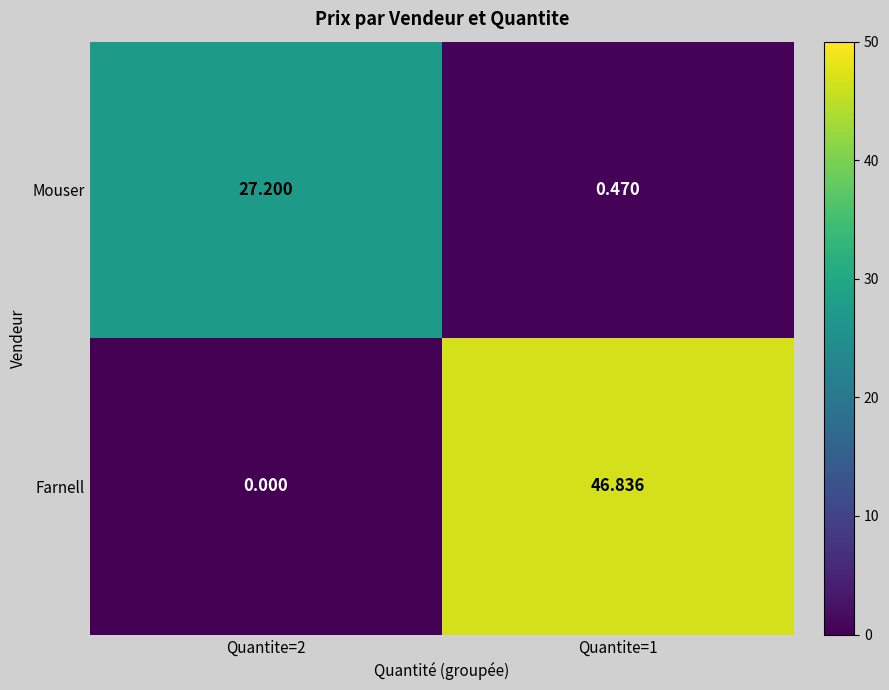

Between Quantite=2 and Quantite=1, which series saw the biggest shift?

Farnell